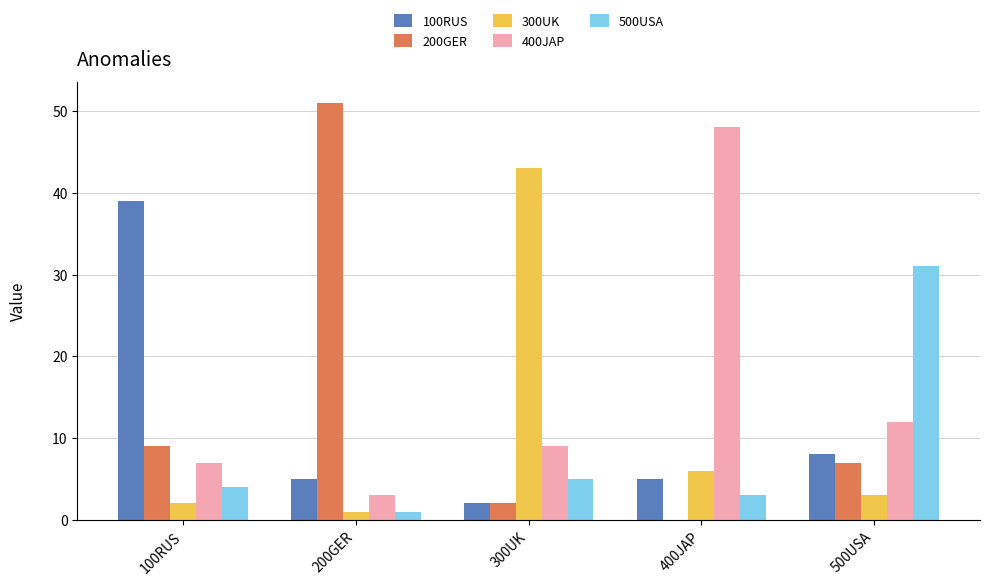

What is the total value across all series at 400JAP?

62